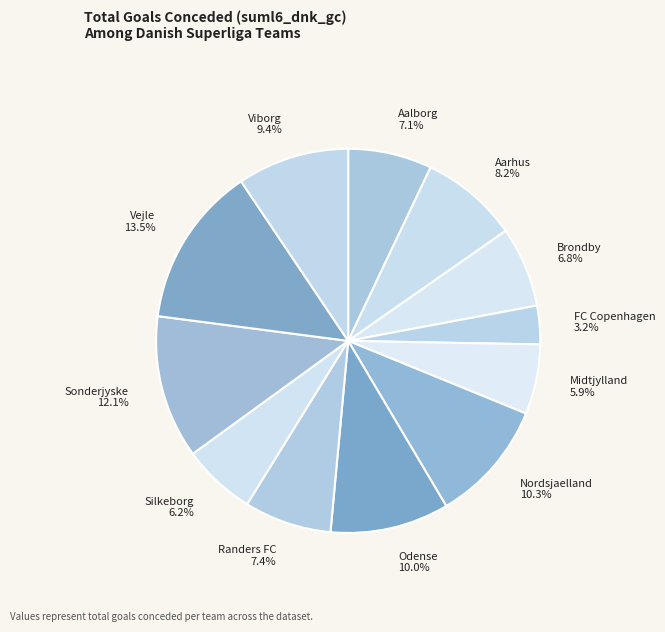

The Odense slice represents 1% of the pie. True or false?

False